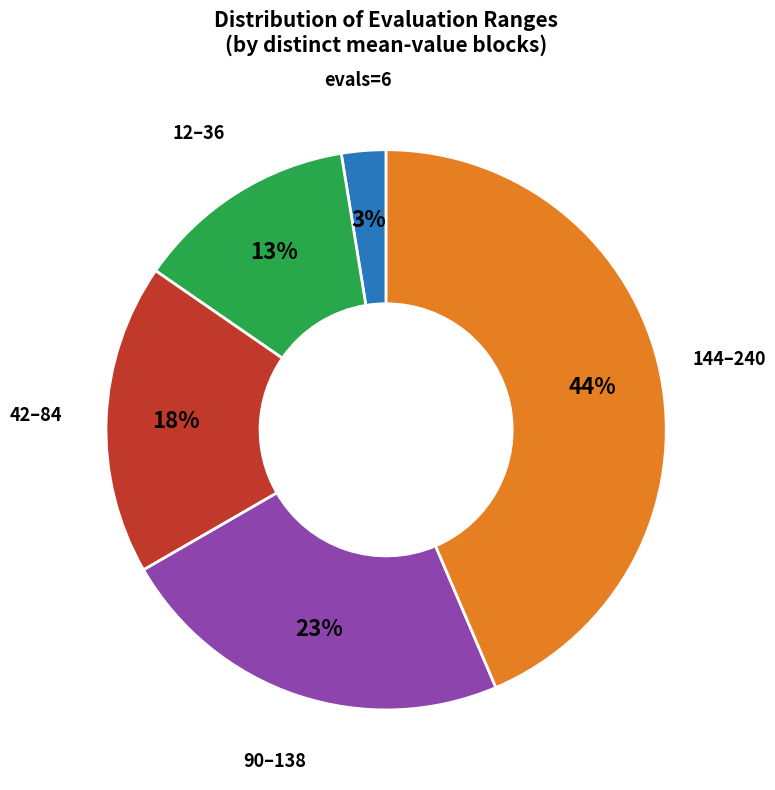

Does any single category account for the majority?

No